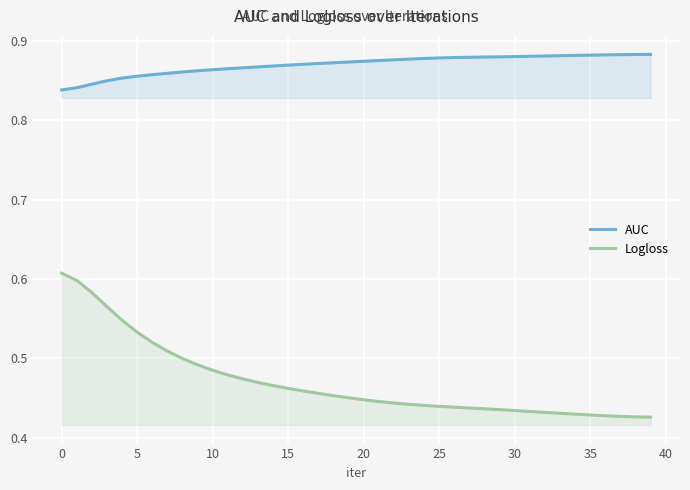

What is the value of the AUC point at the 2nd from the left?

0.8